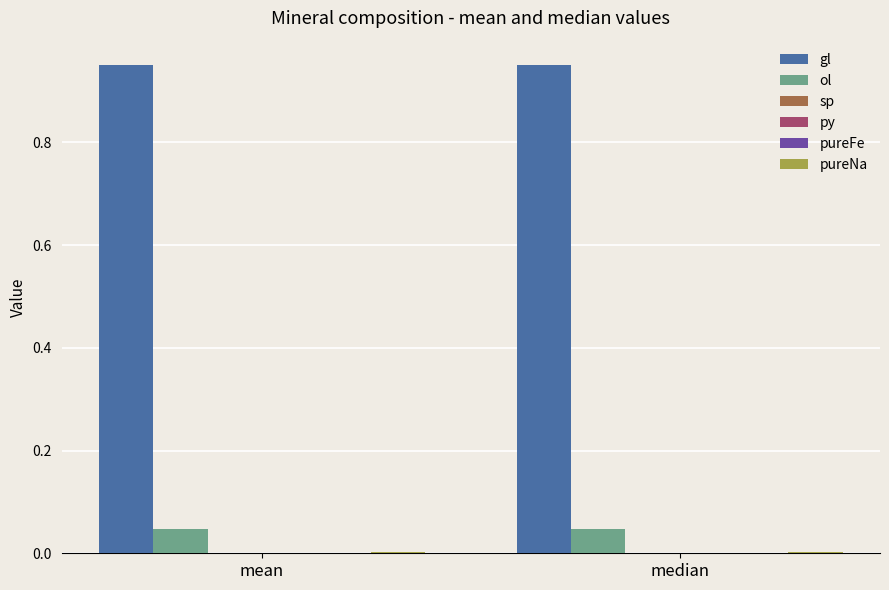

Count the number of data series in this chart.

6